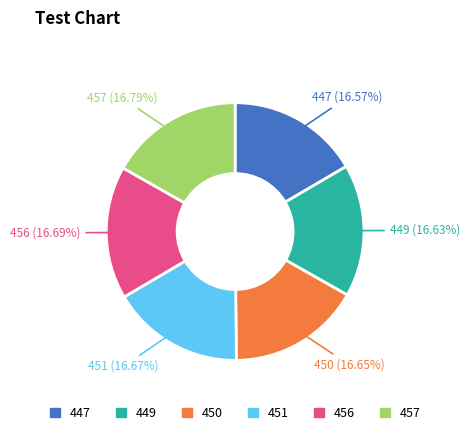

How many slices are in this pie chart?

6